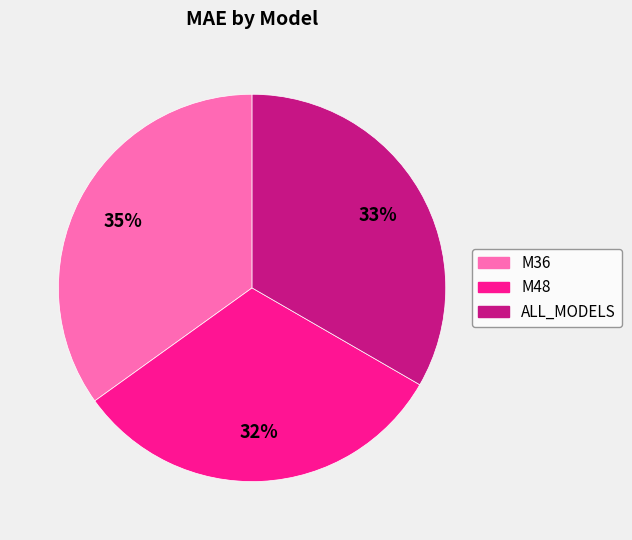

To the nearest percent, what is the average slice percentage?

33%